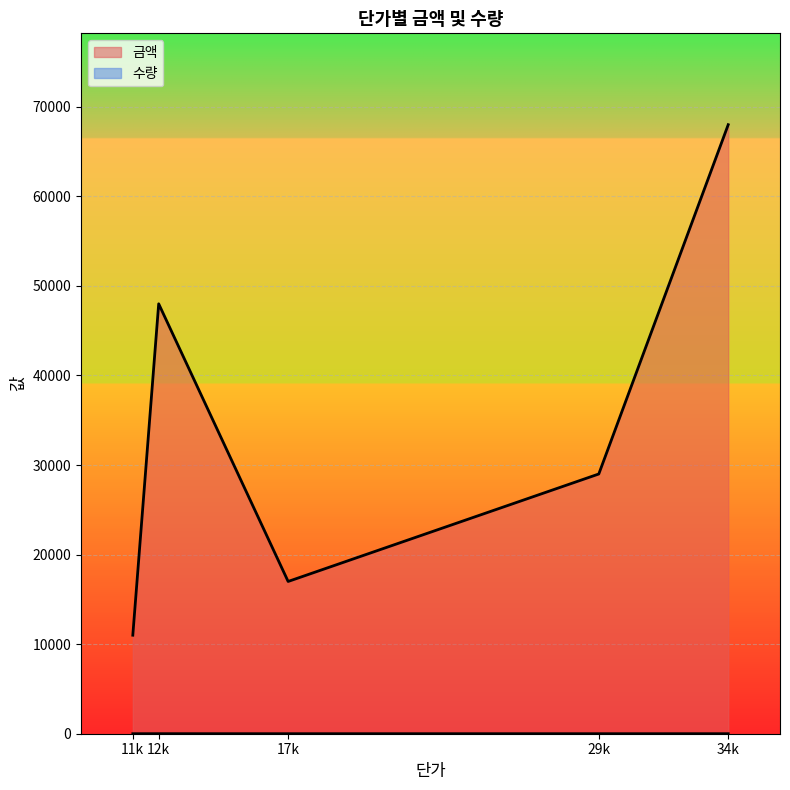

True or false: 금액 and 수량 cross at least once.

False